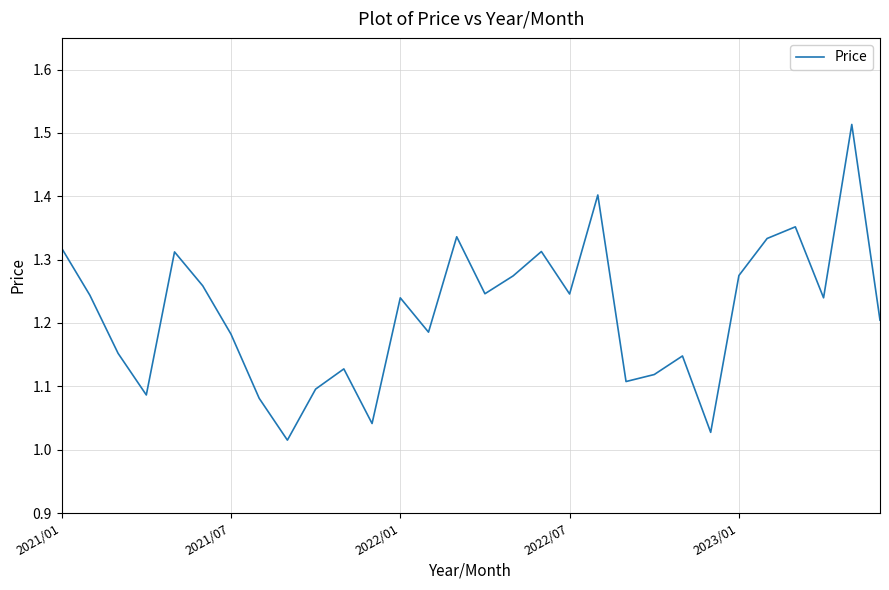

How many interior local valleys (lower than both neighbors) does the data have?

9